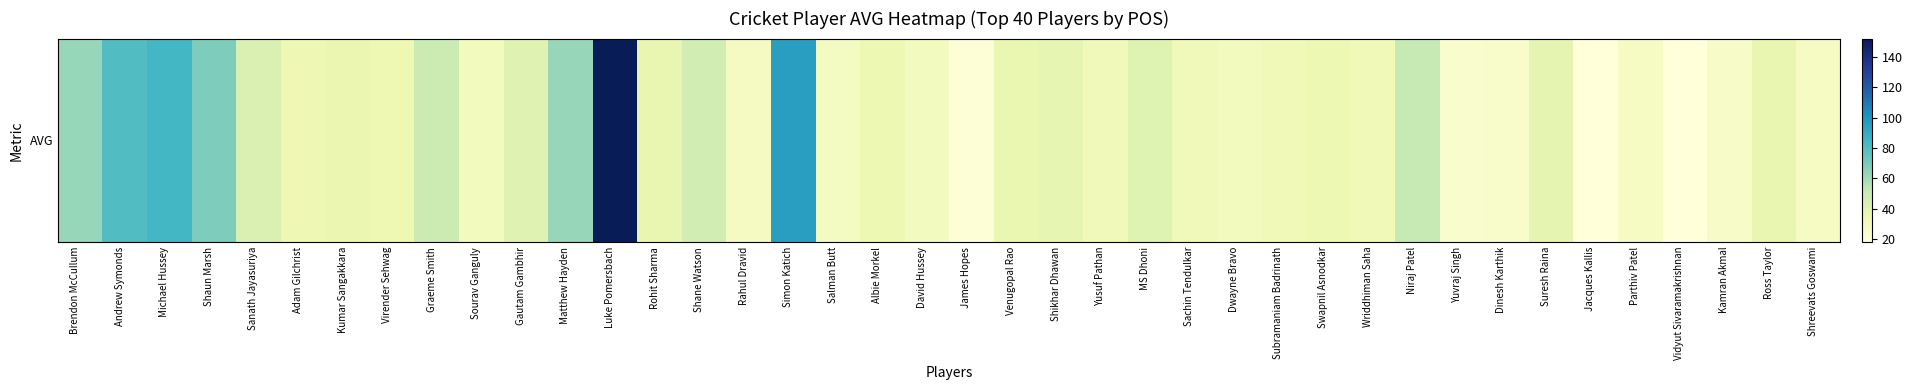

What is the ratio of the value at Parthiv Patel to the value at Sachin Tendulkar?

0.9